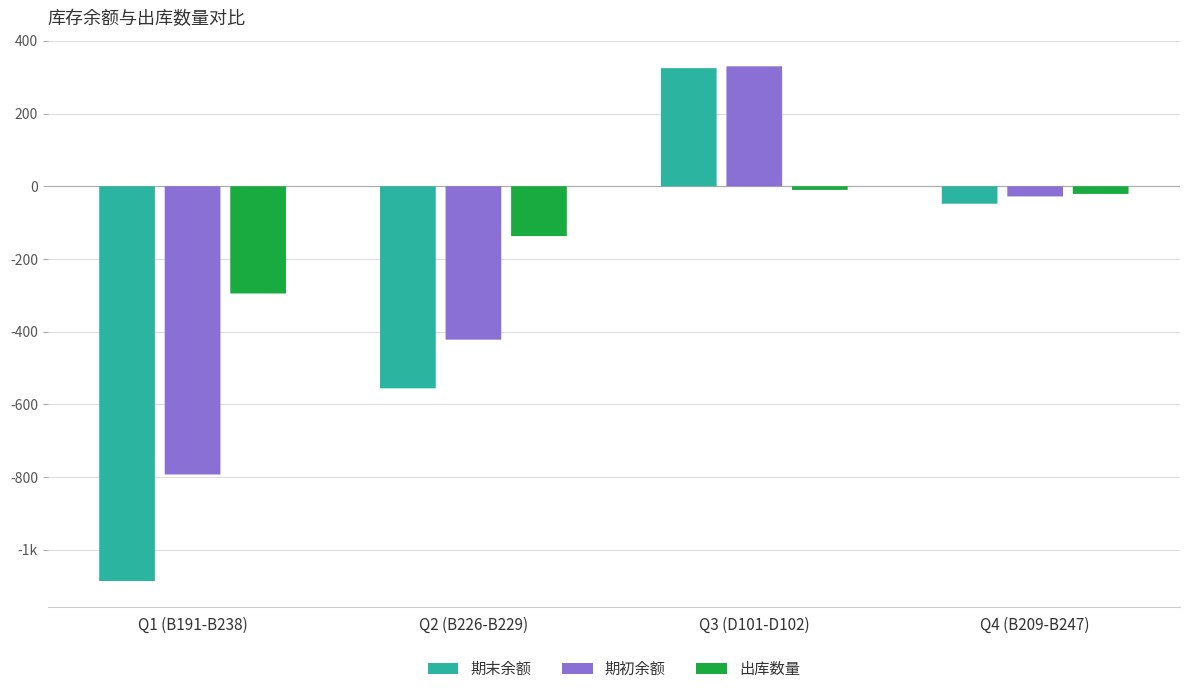

Which category has the highest value across all series?

Q3 (D101-D102)